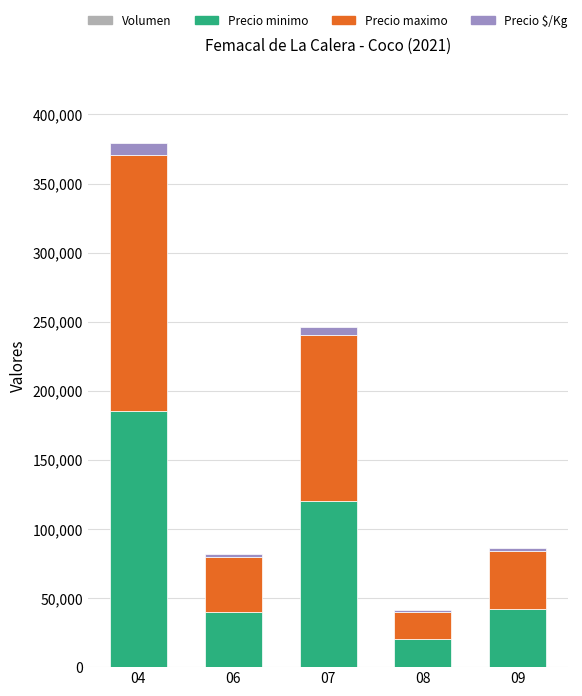

At which category is the sum across all series the highest?

04